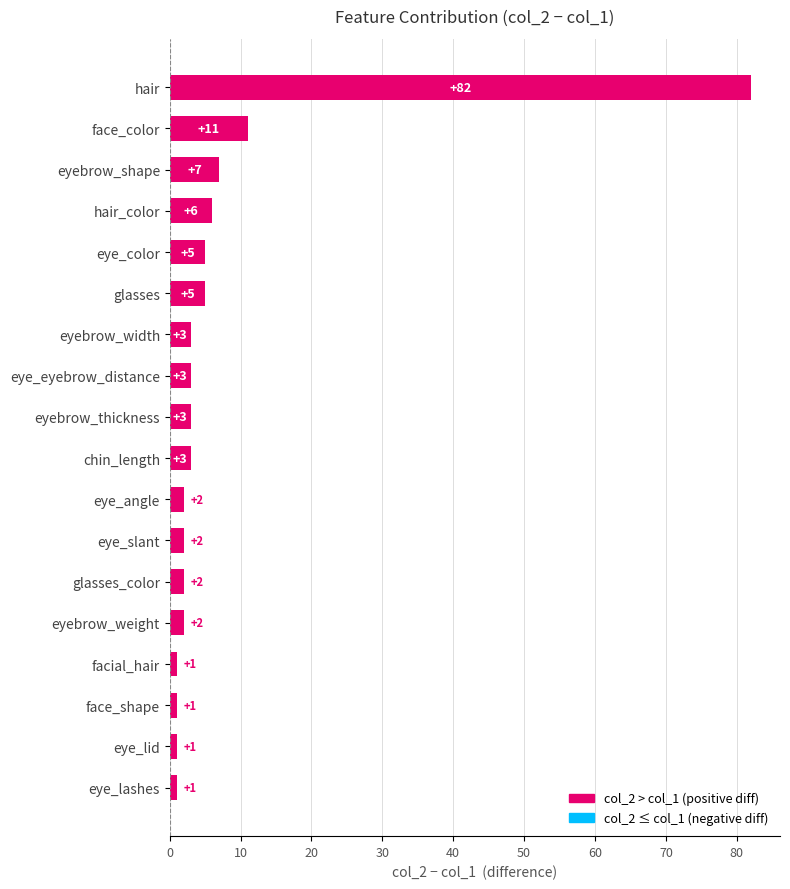

Where is the data nearest to the value 41?

face_color